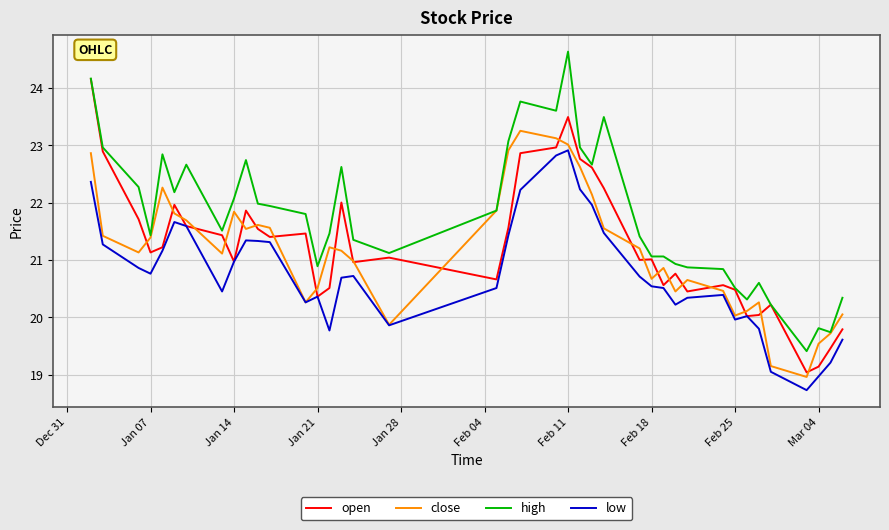

Rank the series by their maximum value, from lowest to highest.

low, close, open, high